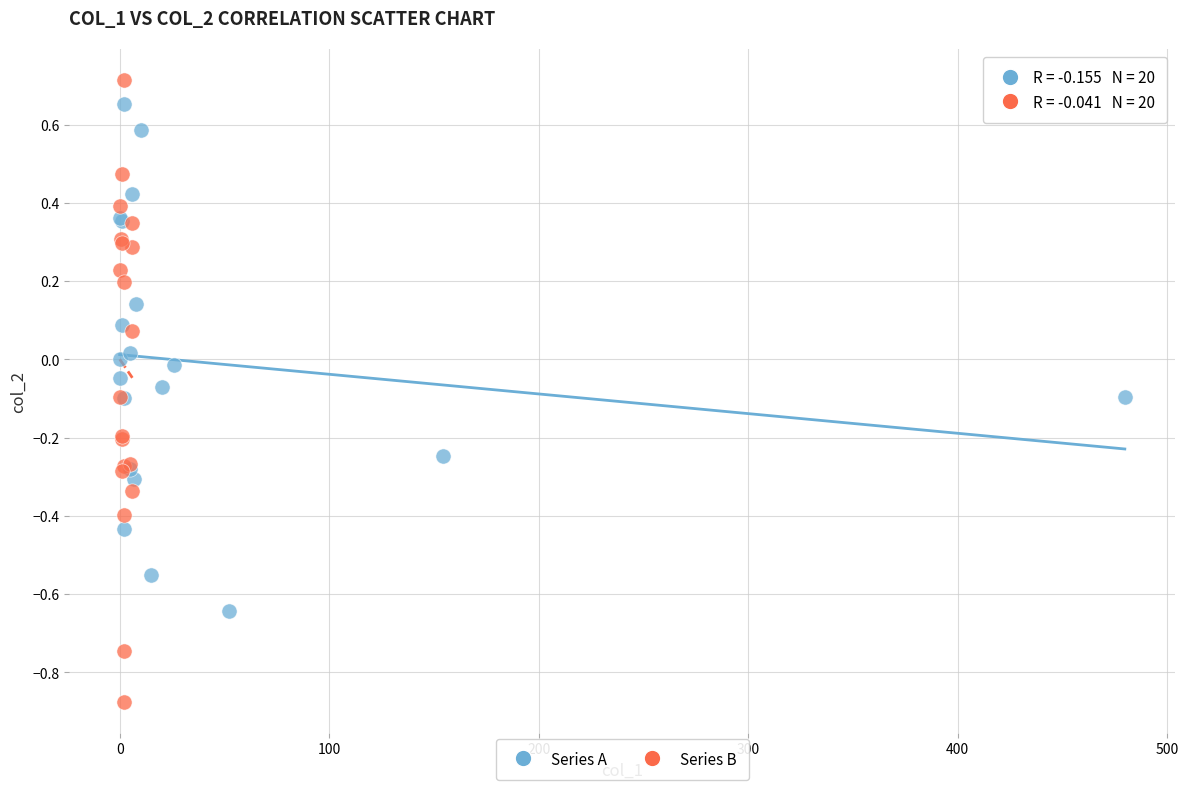

Which series has the widest spread of Y values?

Series B